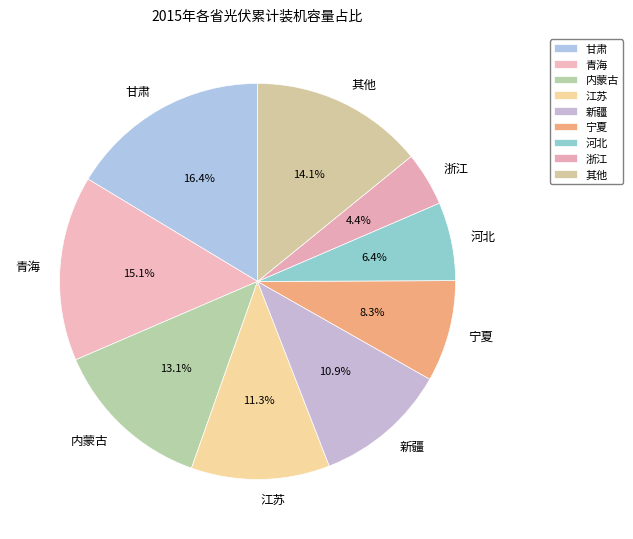

Does 青海 account for over 50% of the chart?

No